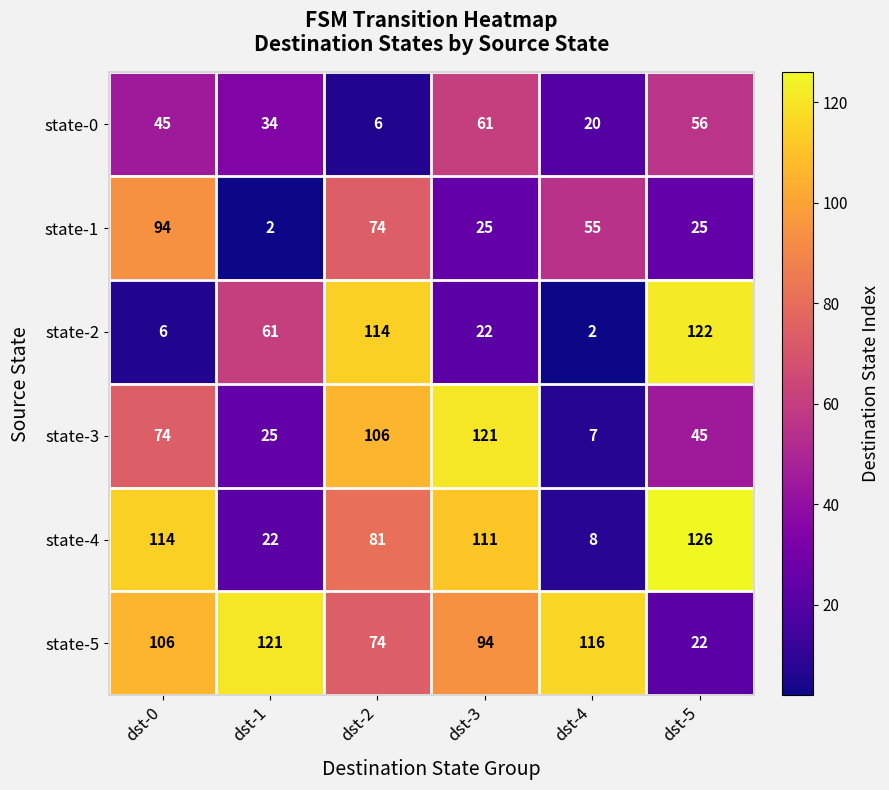

Which label corresponds to the largest value in the chart?

dst-5